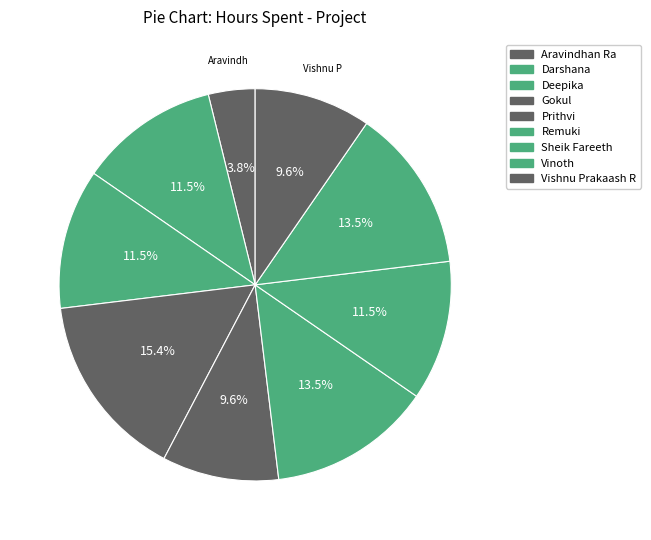

What is the largest slice in the pie chart?

Gokul